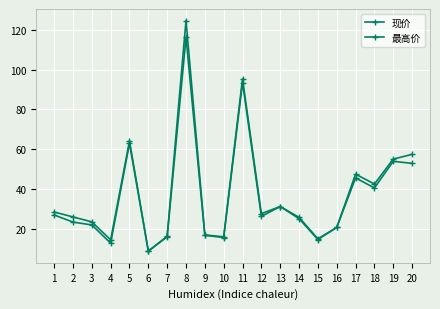

True or false: 现价 and 最高价 cross at least once.

False